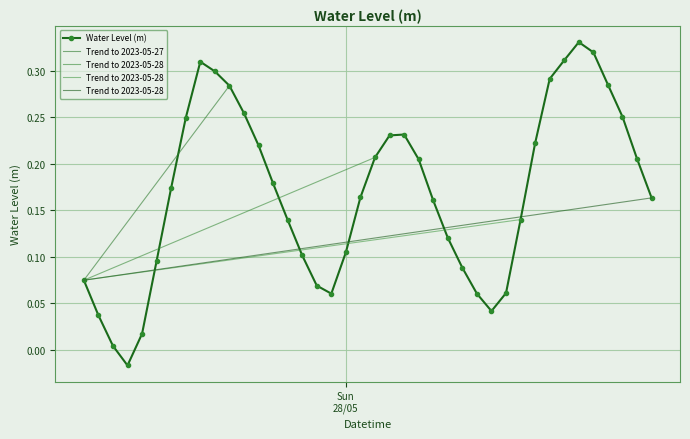

How many points are higher than both their immediate neighbors (excluding endpoints)?

3